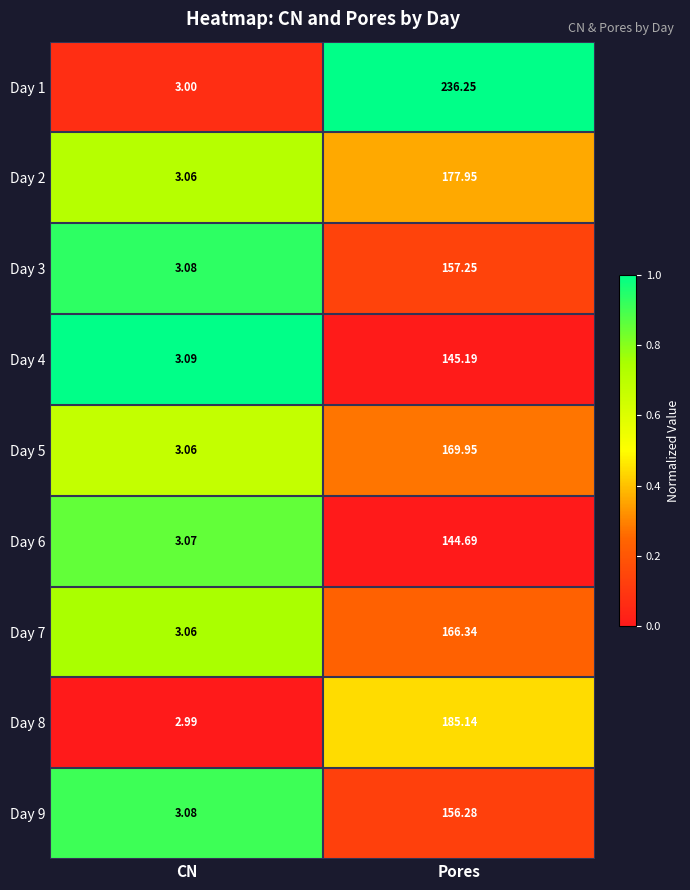

At which category is the sum across all series the highest?

Pores